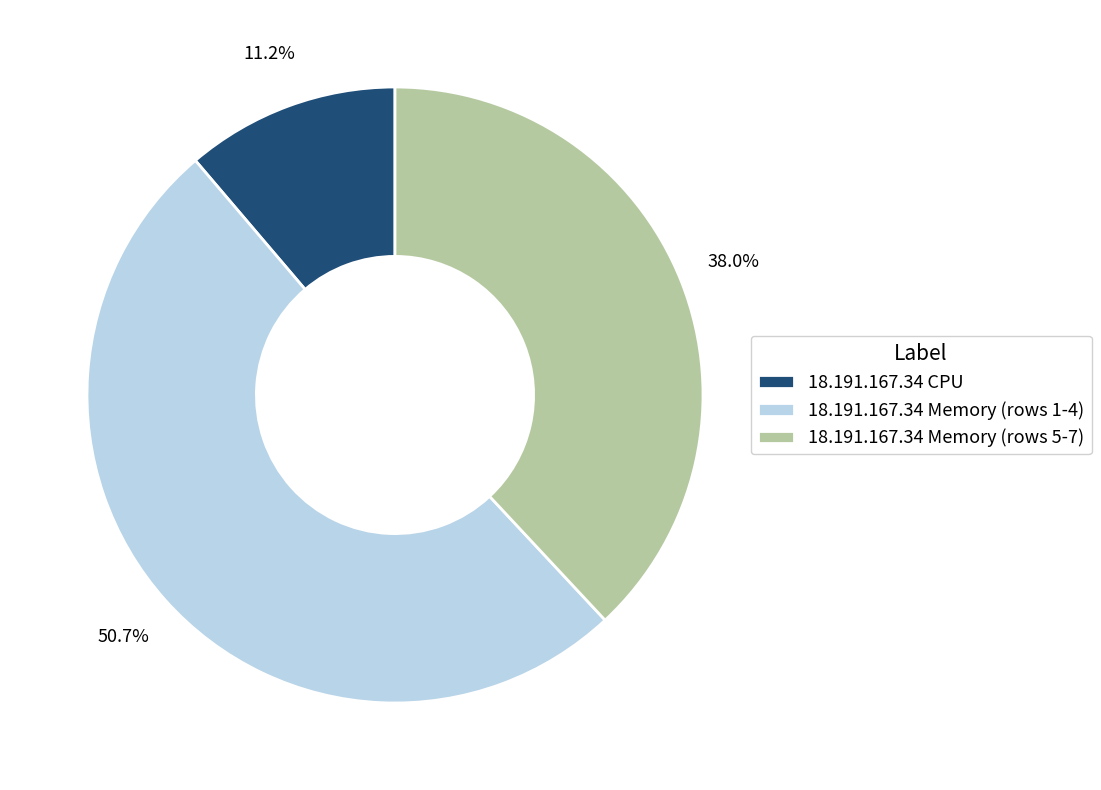

What is the ratio of the value at 18.191.167.34 Memory (rows 5-7) to the value at 18.191.167.34 CPU?

3.4